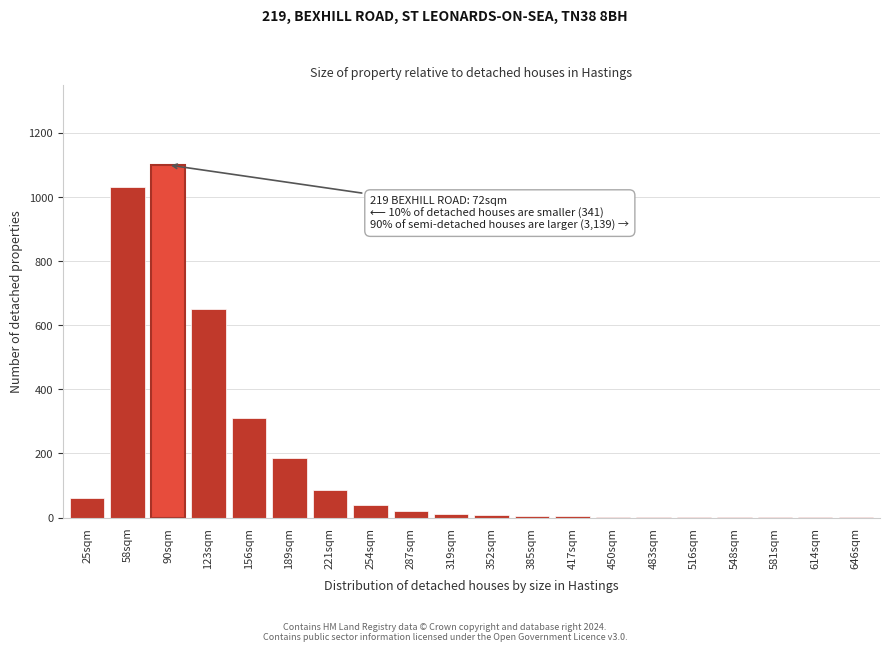

True or false: the data shows 185 at 189sqm.

True